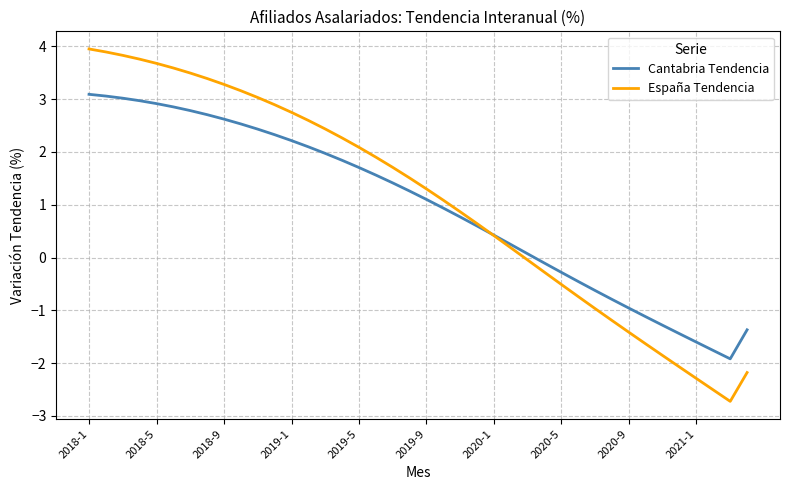

What is the lowest value of the Cantabria Tendencia series?

-1.9